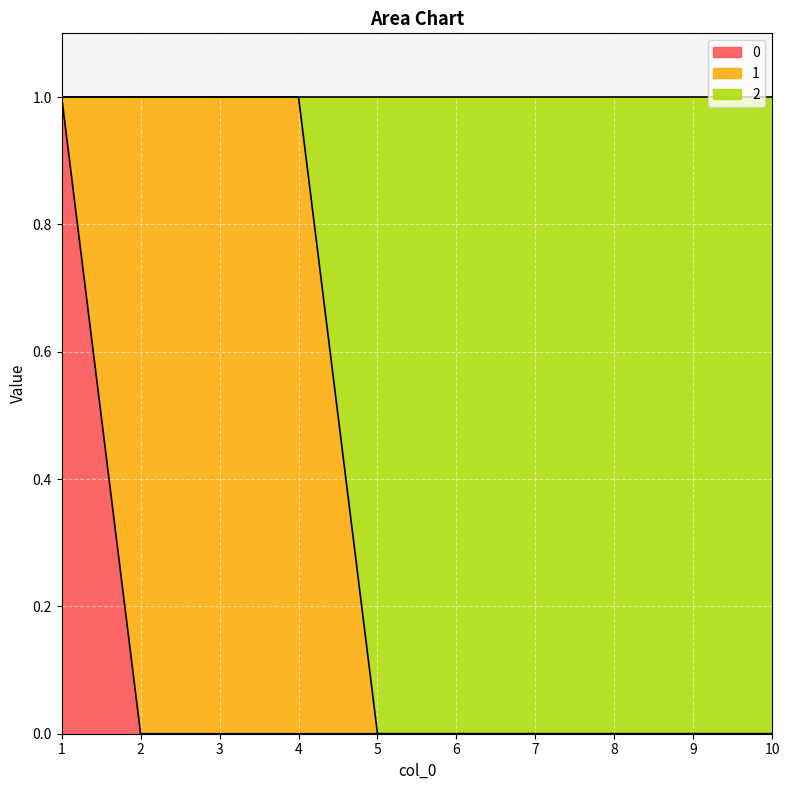

How many lines are shown in the chart?

3